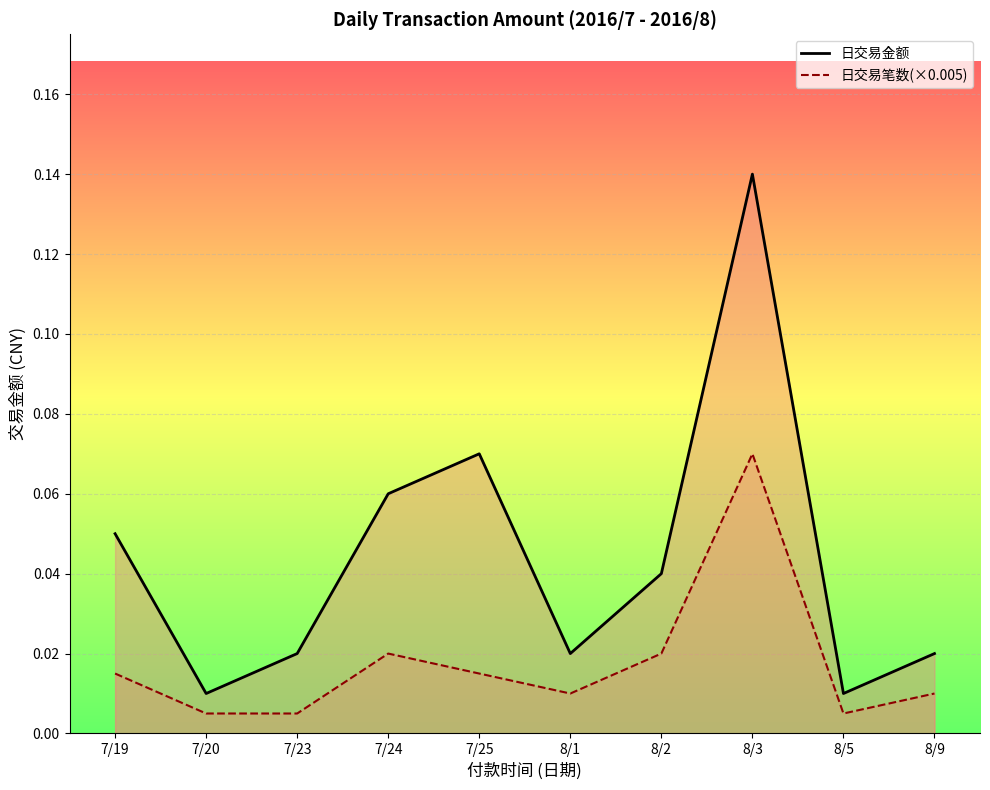

Which category has the lowest value across all series?

7/20